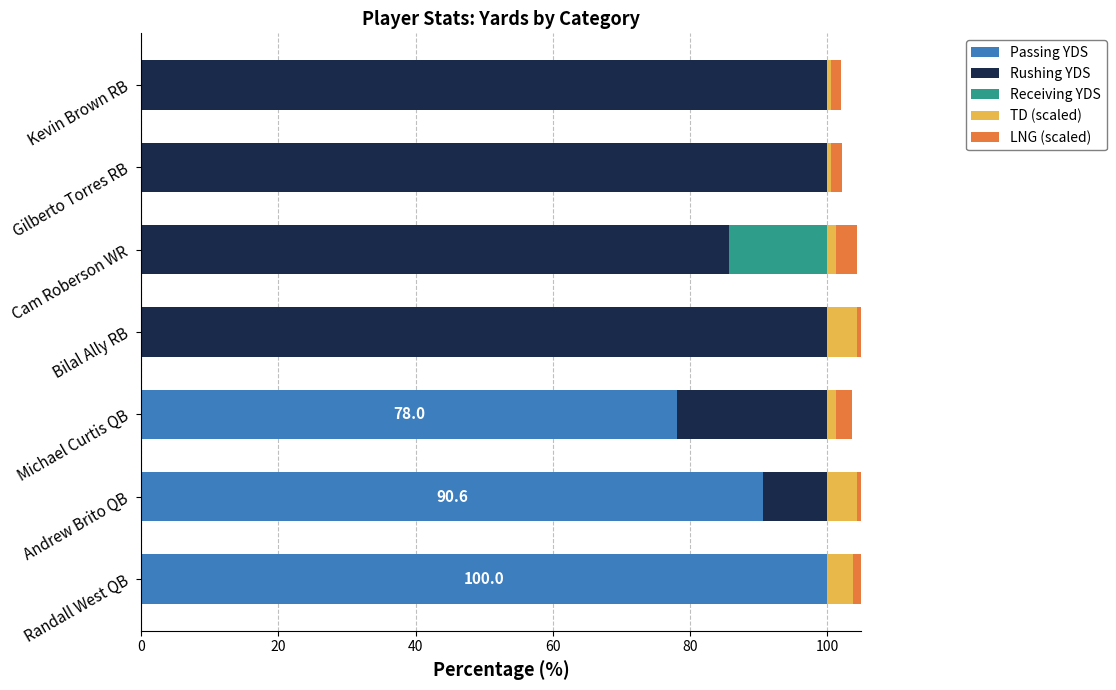

Count the LNG (scaled) values in the range 1 to 4.

5